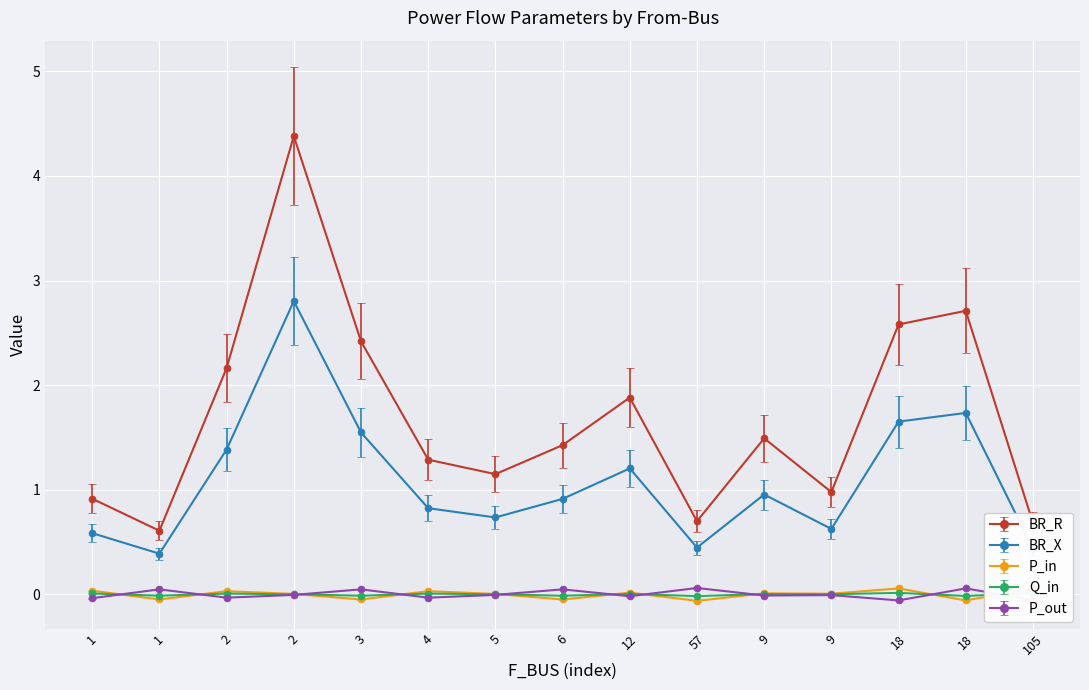

Rank the categories by Q_in value from highest to lowest.

18, 105, 1, 2, 4, 12, 9, 9, 5, 2, 1, 3, 6, 18, 57